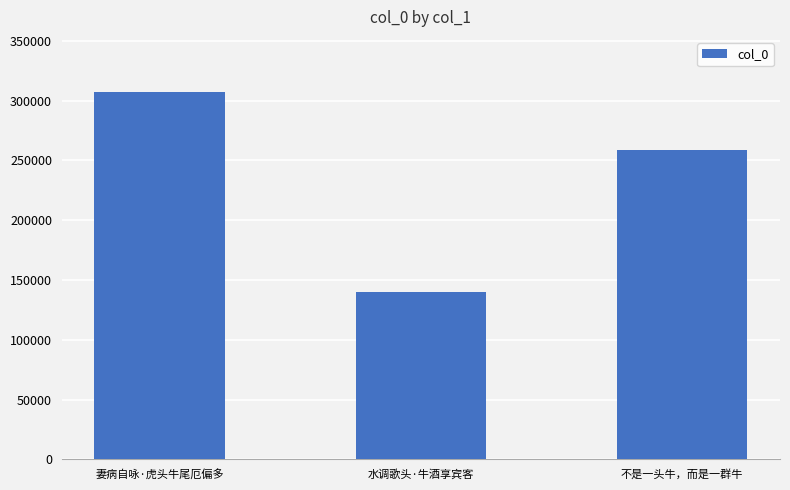

What is the maximum value shown in the chart?

307297